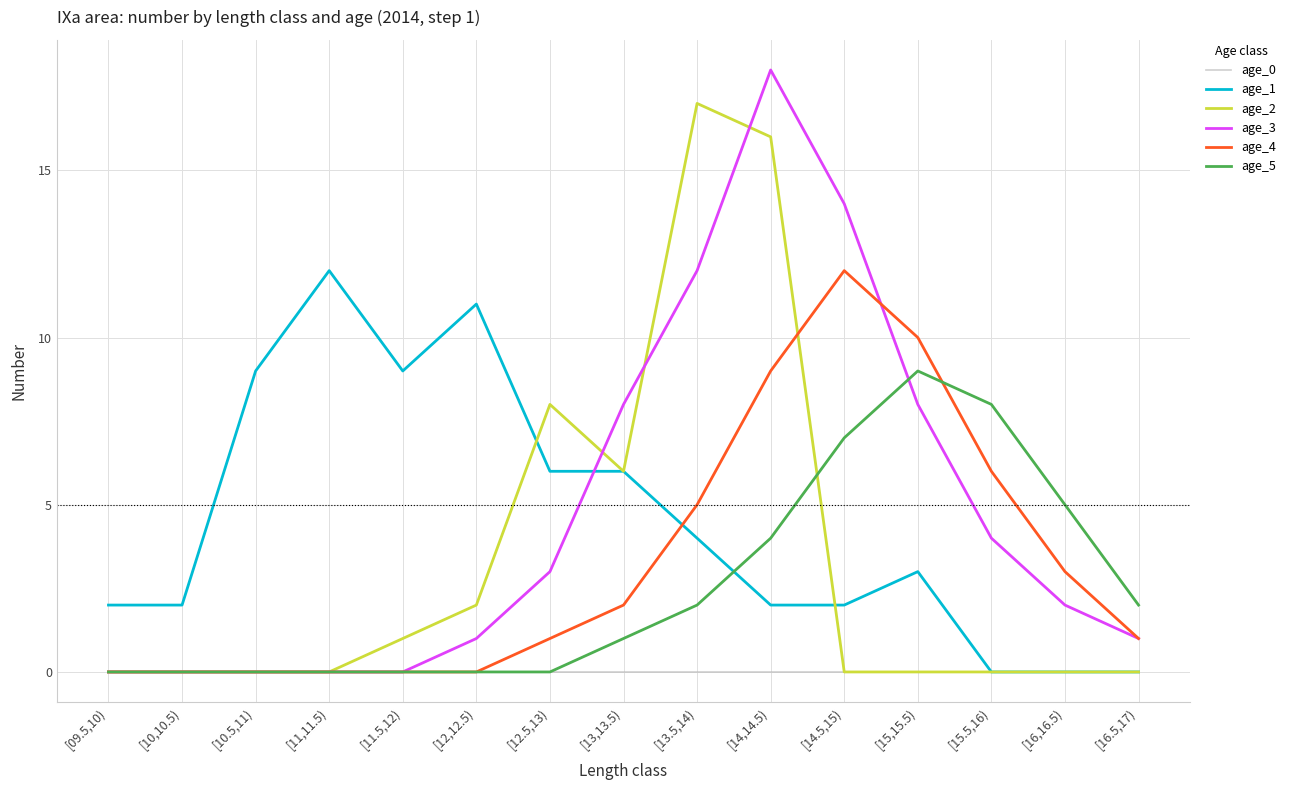

What is the total value across all series at [11,11.5)?

12